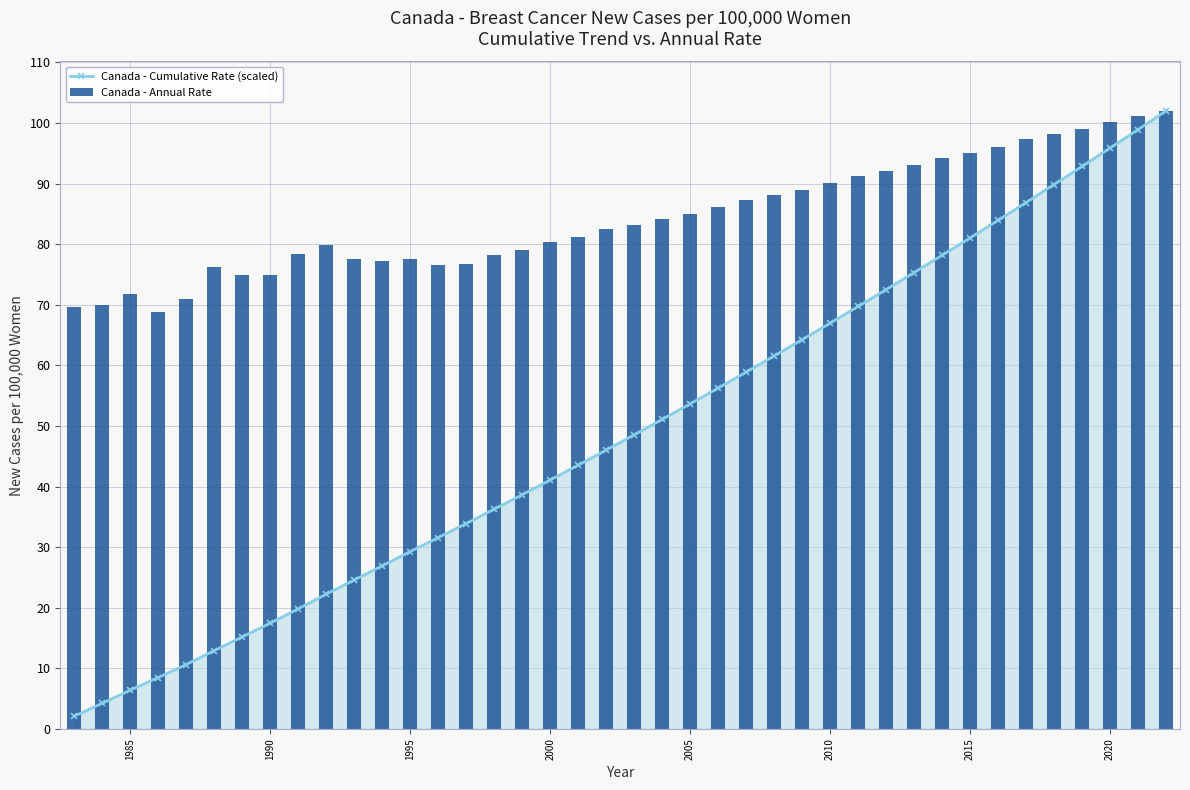

Reading left to right, extract all data points from this chart.

Canada - Cumulative Rate (scaled): 2.1	4.2	6.4	8.5	10.6	12.9	15.2	17.4	19.8	22.2	24.6	26.9	29.3	31.6	33.9	36.2	38.6	41.1	43.5	46.0	48.5	51.1	53.6	56.2	58.9	61.5	64.2	67.0	69.7	72.5	75.3	78.2	81.0	83.9	86.9	89.8	92.8	95.9	98.9	102.0
Canada - Annual Rate: 69.6	69.9	71.8	68.8	70.9	76.3	74.8	74.9	78.4	79.8	77.6	77.3	77.6	76.5	76.8	78.2	79.1	80.3	81.2	82.5	83.1	84.2	85.0	86.1	87.3	88.2	89.0	90.1	91.2	92.0	93.1	94.2	95.0	96.1	97.3	98.2	99.0	100.1	101.2	102.0